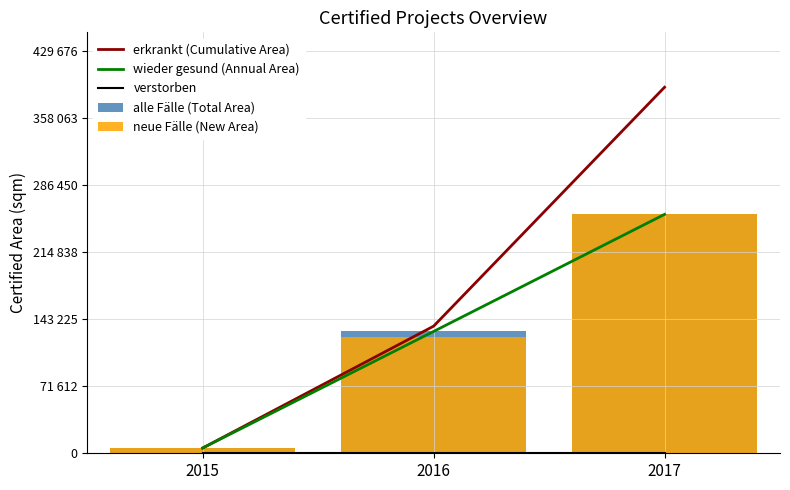

Which label corresponds to the smallest value in the chart?

2015